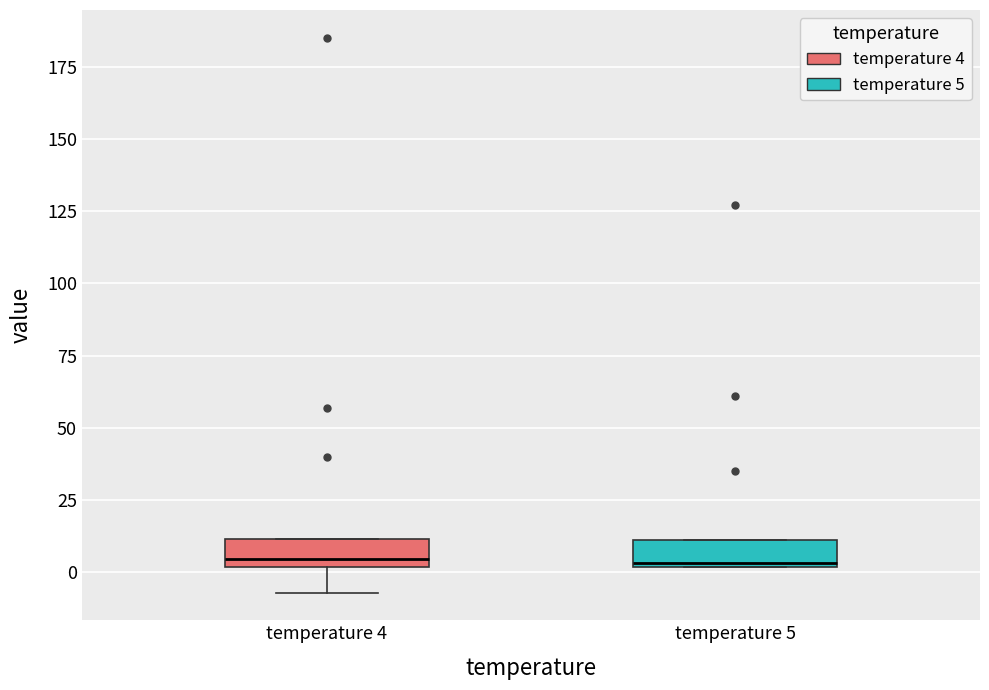

Reading left to right, transcribe this box plot: for each box, give where its median line is, the range the box spans, and where its two whiskers end, as read against the y-axis. The values are not printed on the chart, so give them approximately, as read against the axis.

temperature 4: median 5, box 0 to 10, whiskers -5 to 10
temperature 5: median 5, box 0 to 10, whiskers 0 to 10